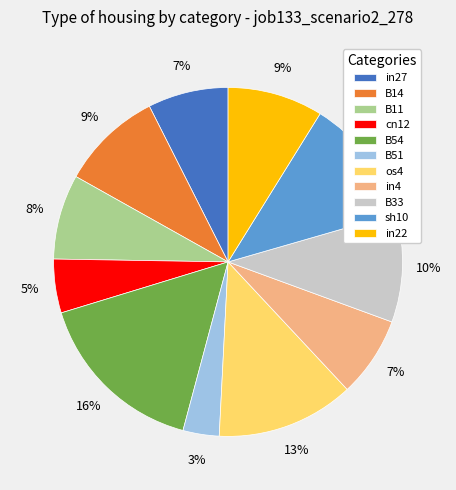

True or false: sh10 accounts for 20% of the total.

False